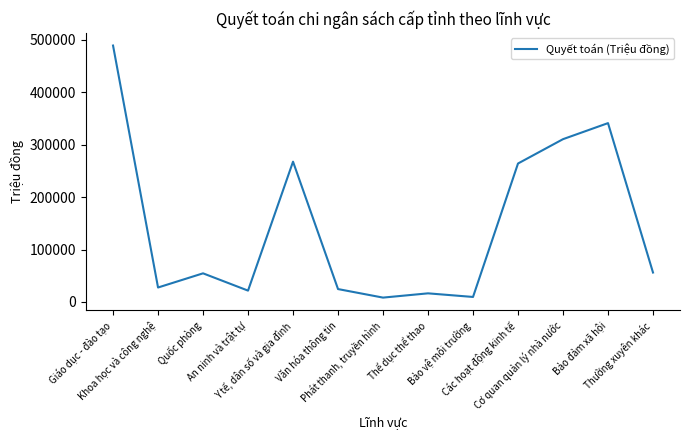

What is the ratio of the value at Thường xuyên khác to the value at Bảo đảm xã hội?

0.2